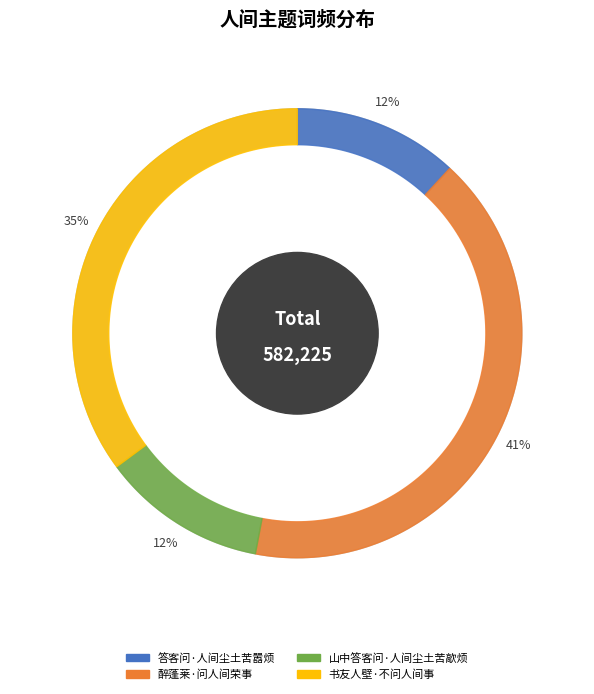

The 醉蓬莱·问人间荣事 slice represents 41% of the pie. True or false?

True